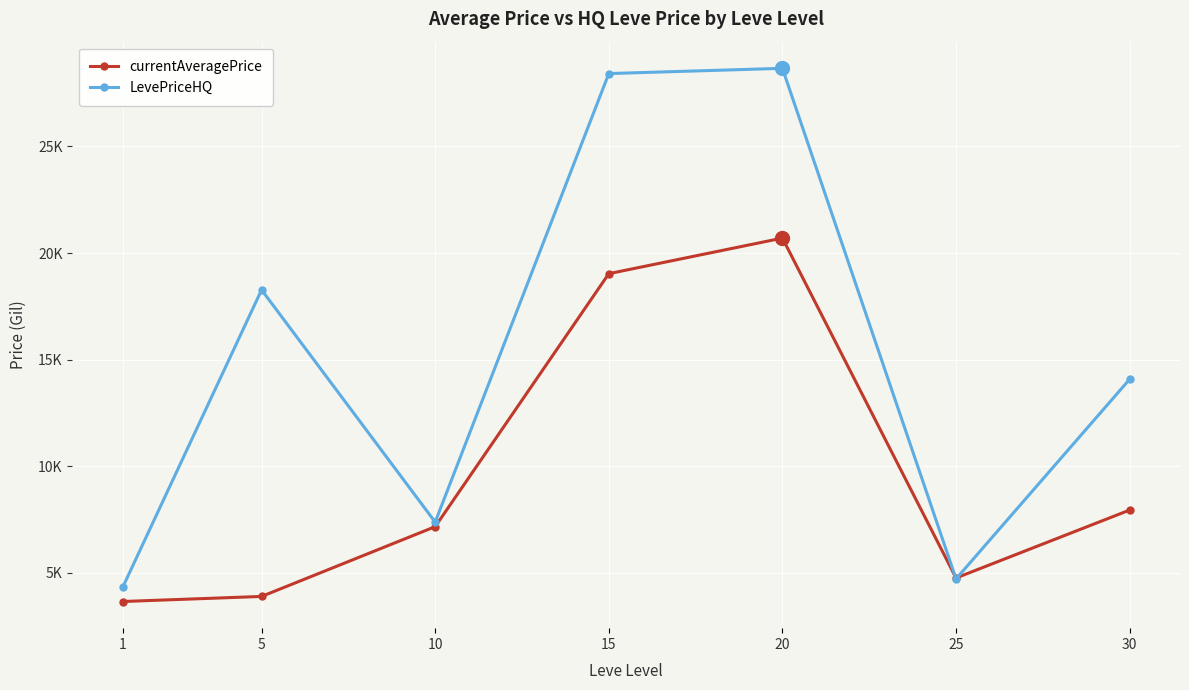

Which series has the largest range (max minus min)?

LevePriceHQ